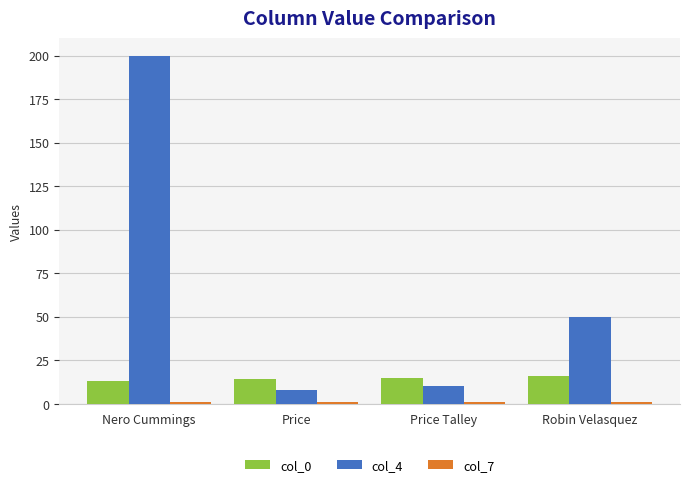

Which series has the largest range (max minus min)?

col_4